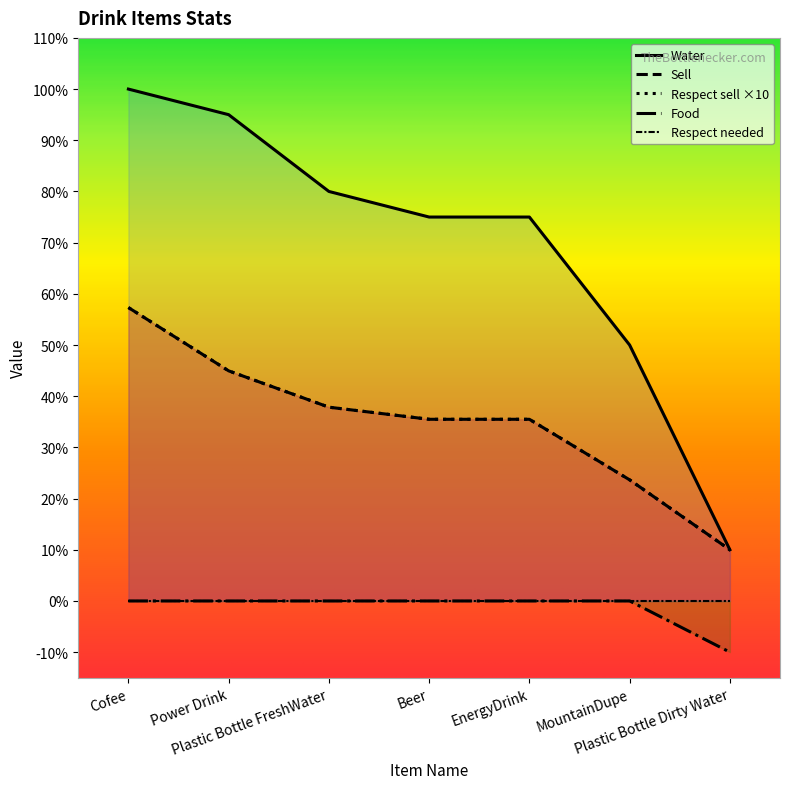

True or false: Sell and Food cross at least once.

False